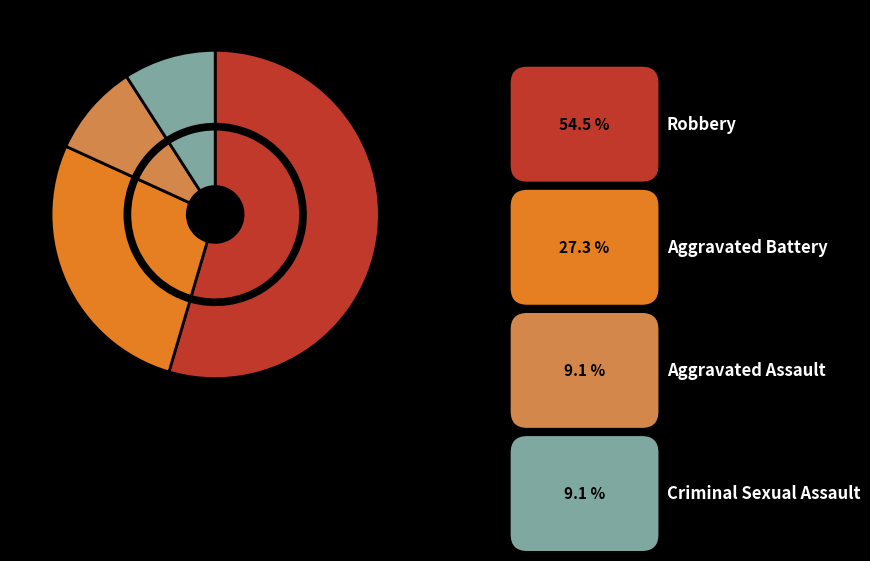

Is the sum of Aggravated Assault and Robbery greater than half?

Yes